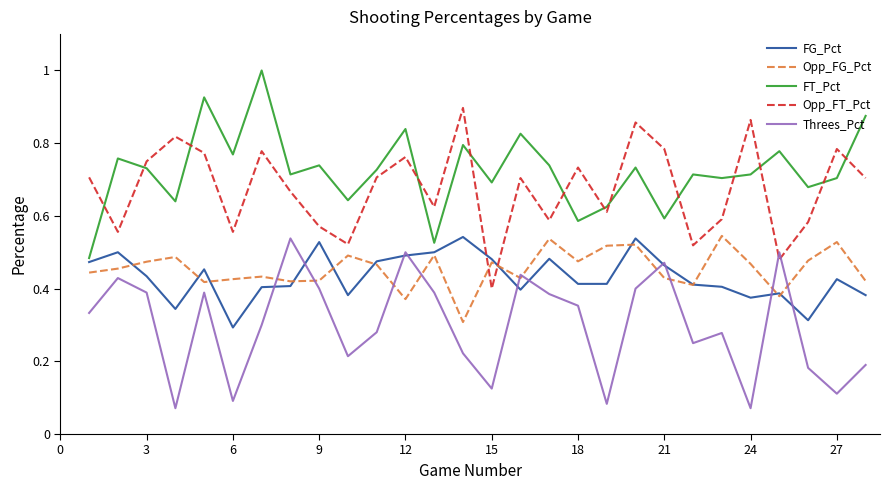

What is the sum of all FG_Pct values?

12.1